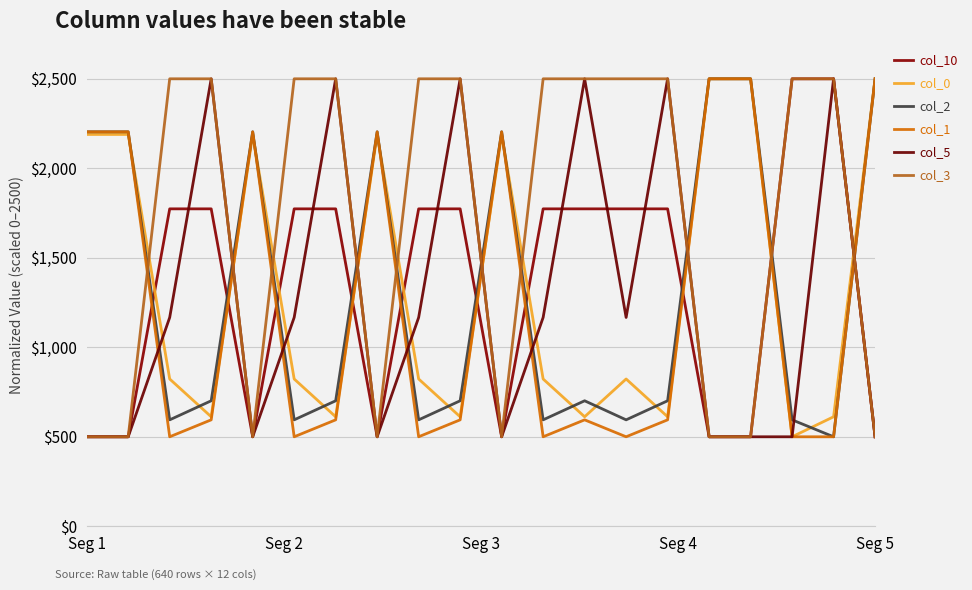

What is the average value of the col_0 series?

1336.5